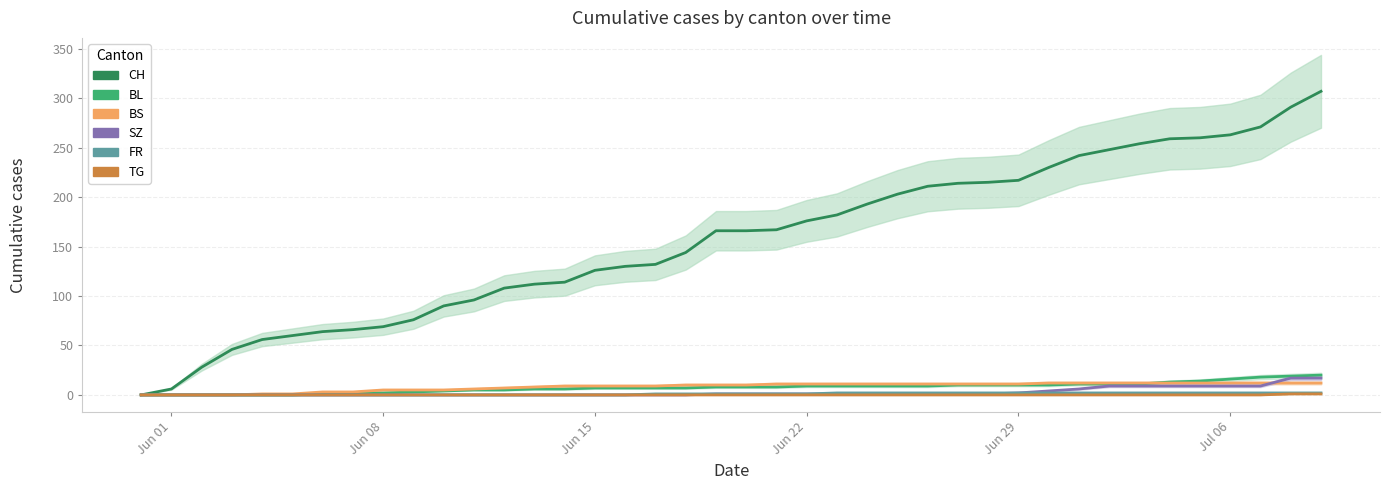

The value of BL at 23 is 4. True or false?

False